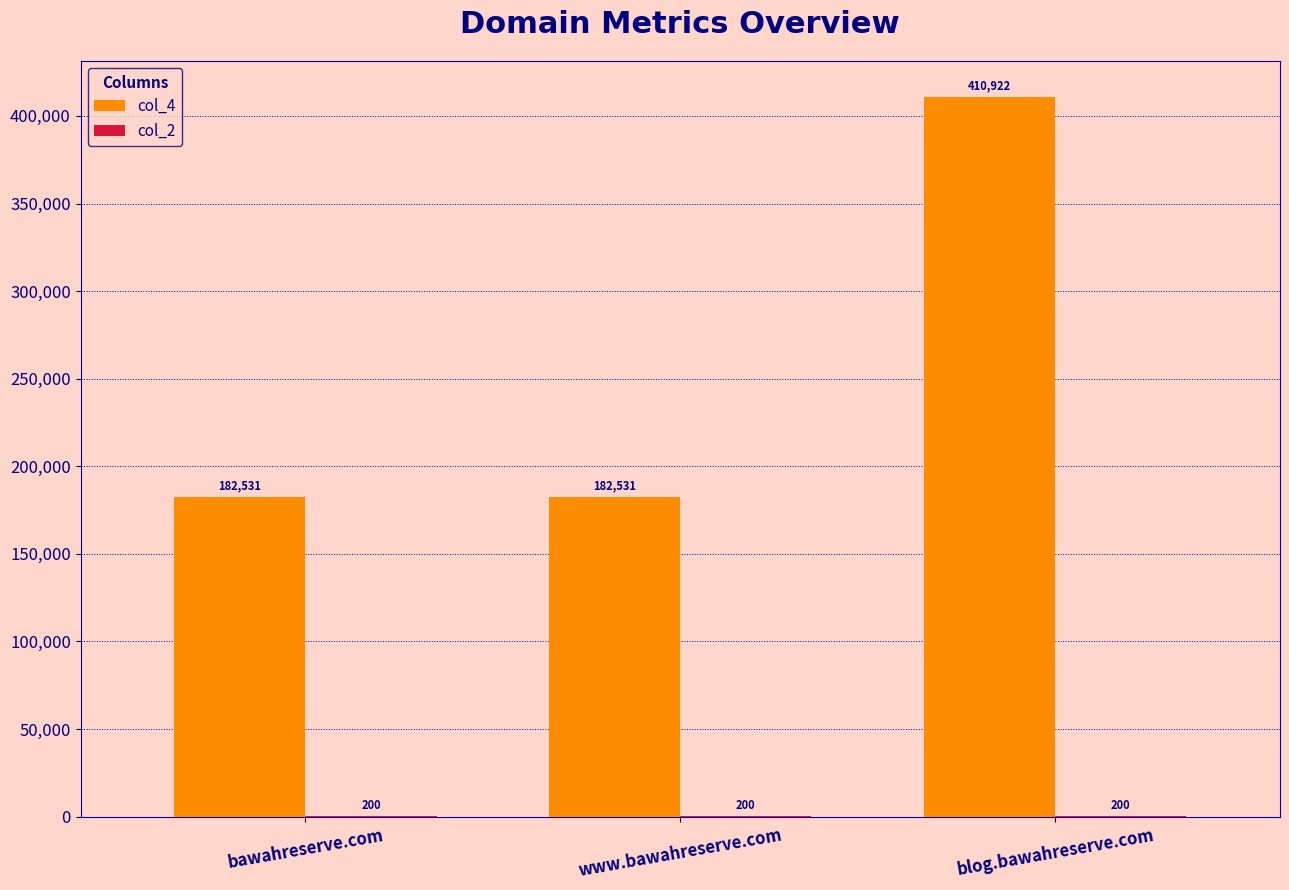

How many distinct data groups are displayed?

2